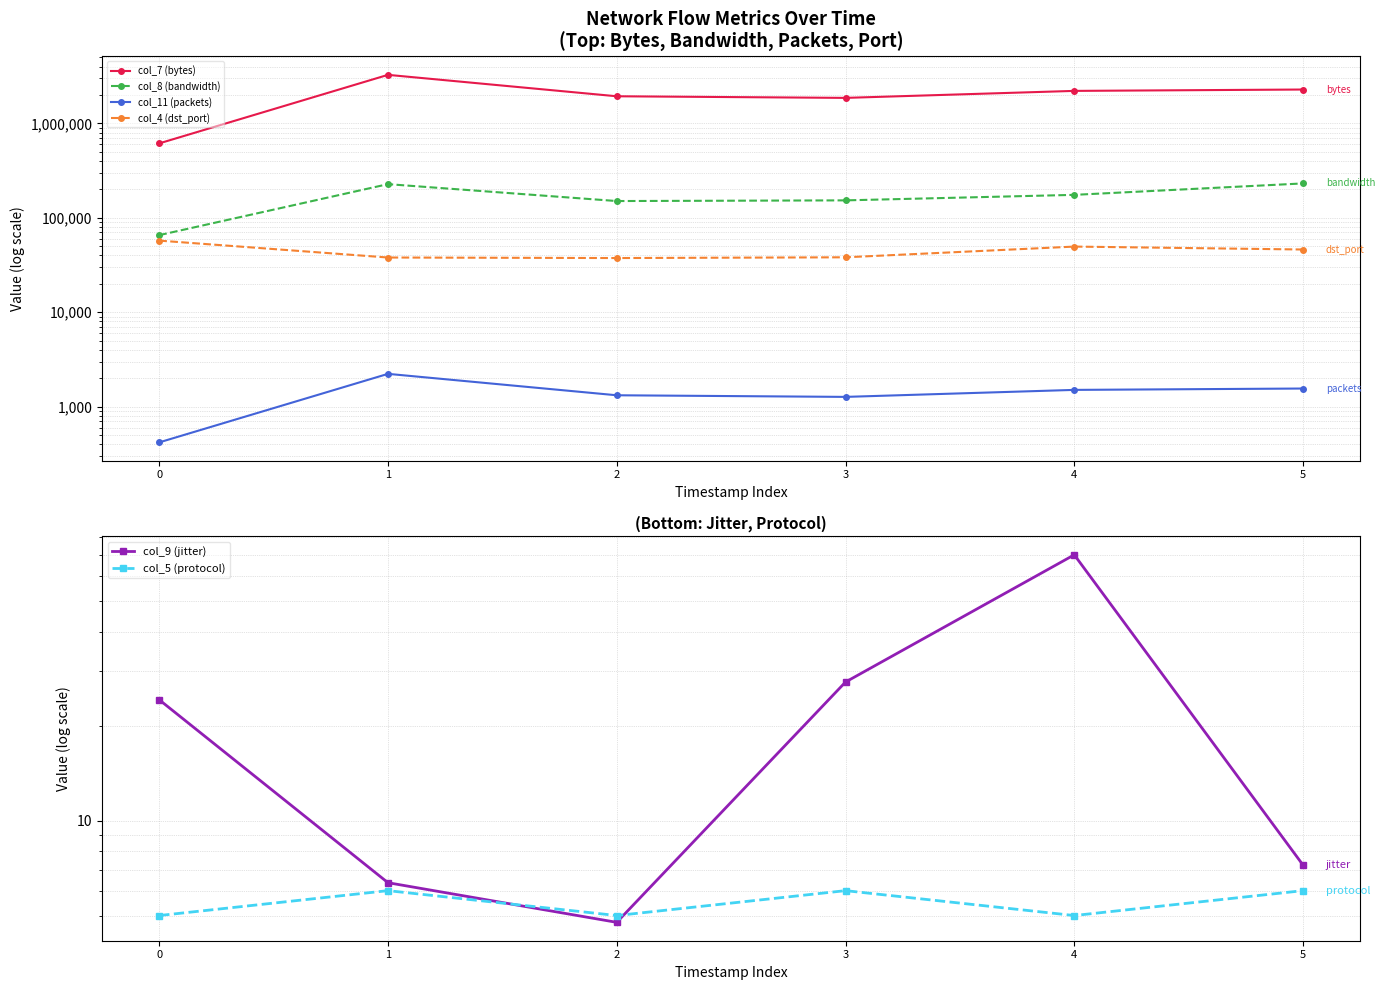

True or false: col_4 (dst_port) and col_8 (bandwidth) intersect in this chart.

False